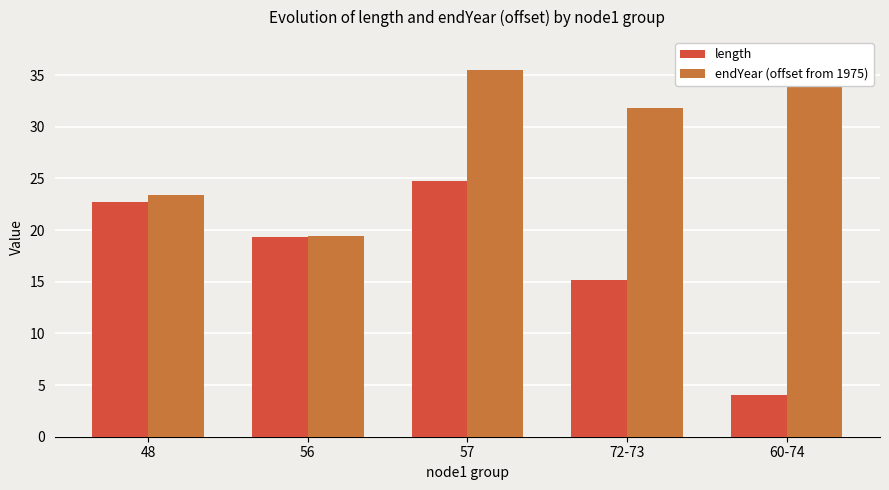

How many groups of bars are there?

5